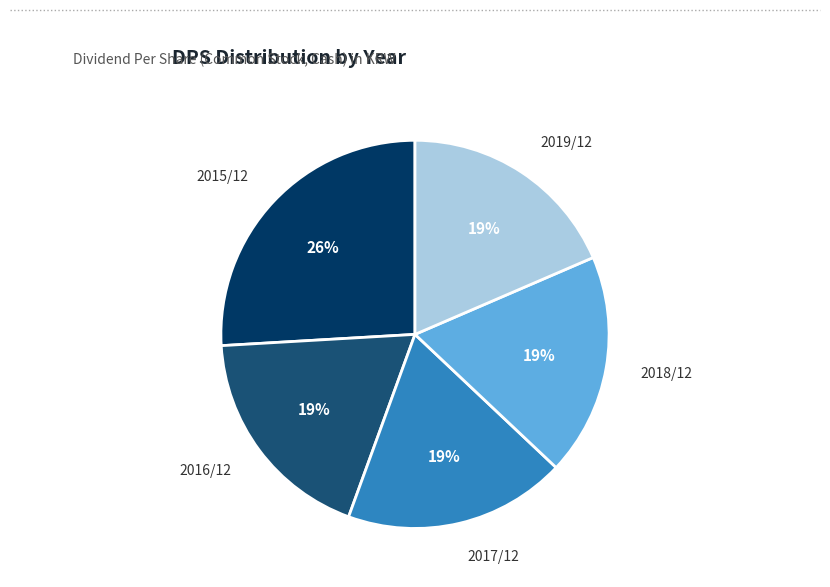

Is there any slice that represents more than half of the pie?

No